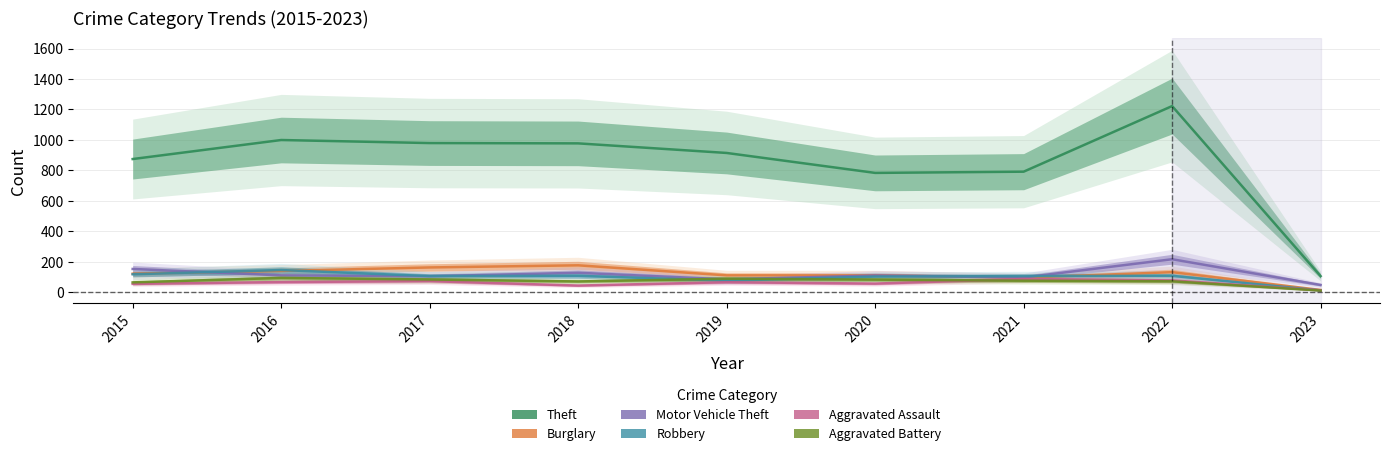

What is the average value of the Theft series?

849